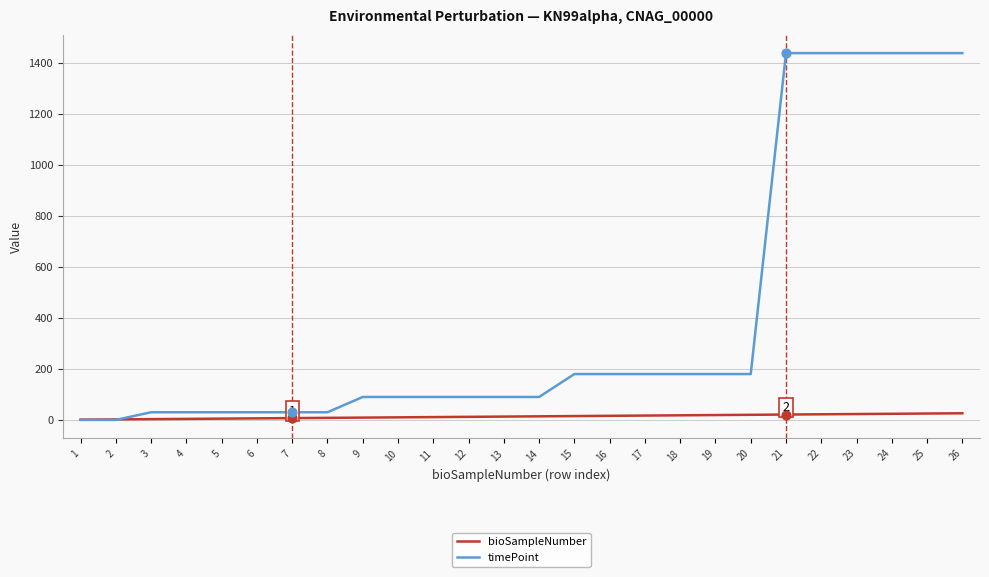

Is the value of timePoint at 9 greater than the value of bioSampleNumber at 2?

Yes